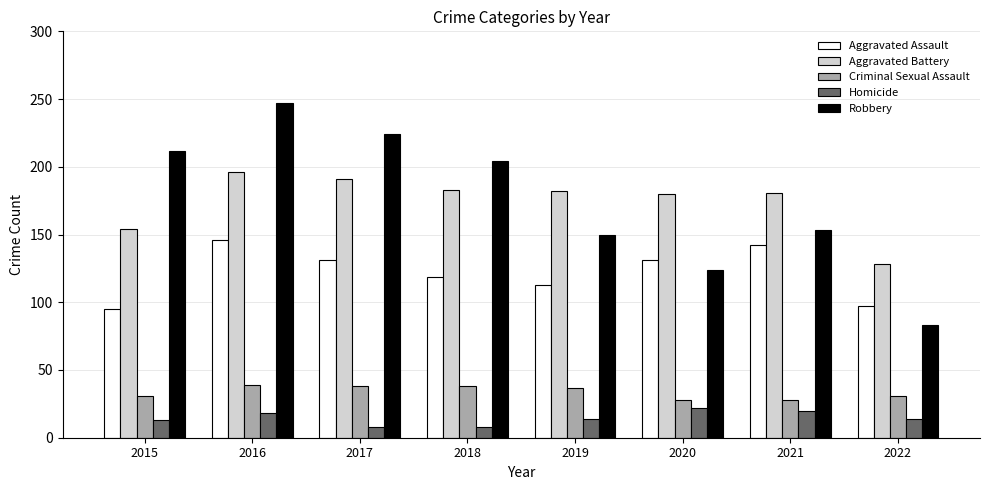

What is the spread (max minus min) of values at 2015?

199